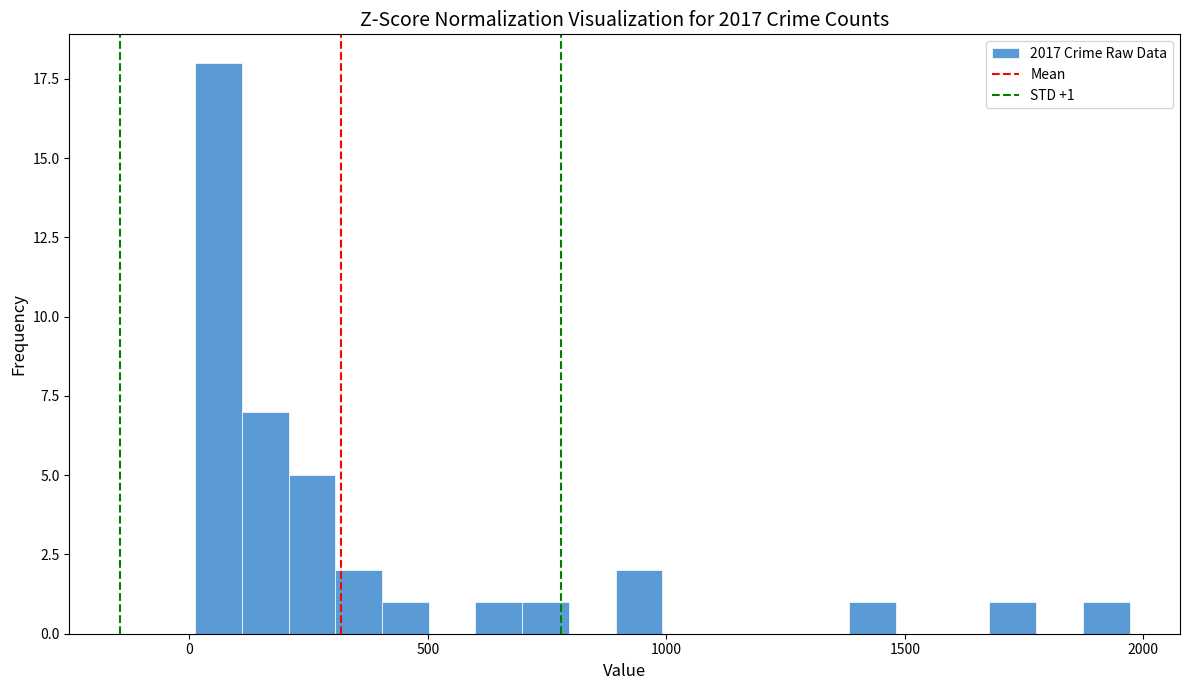

Read against the x-axis, roughly where is the centre of the tallest bar?

50